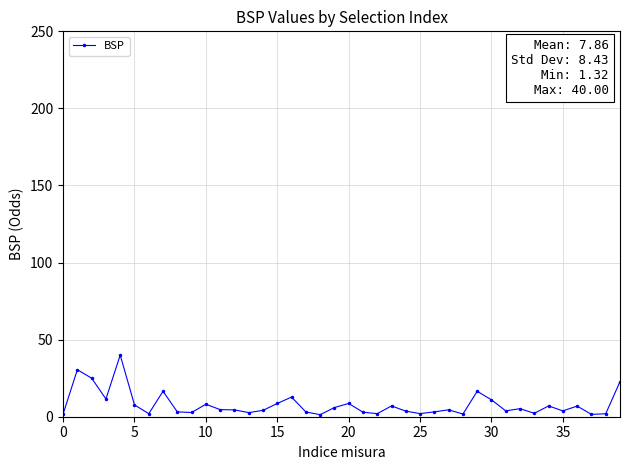

What is the average value?

7.9